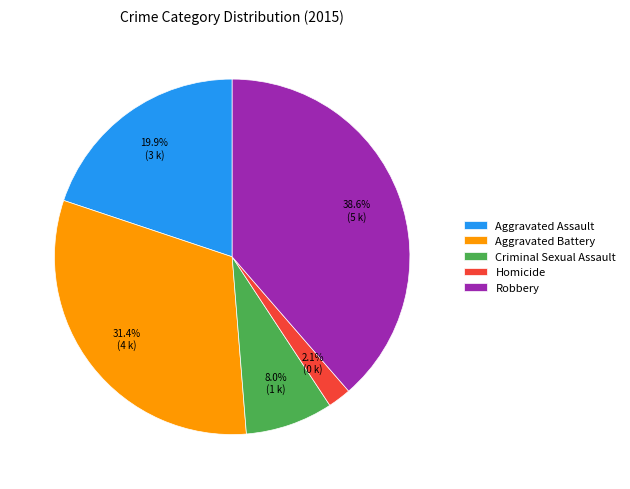

Which category has the biggest portion of the pie?

Robbery